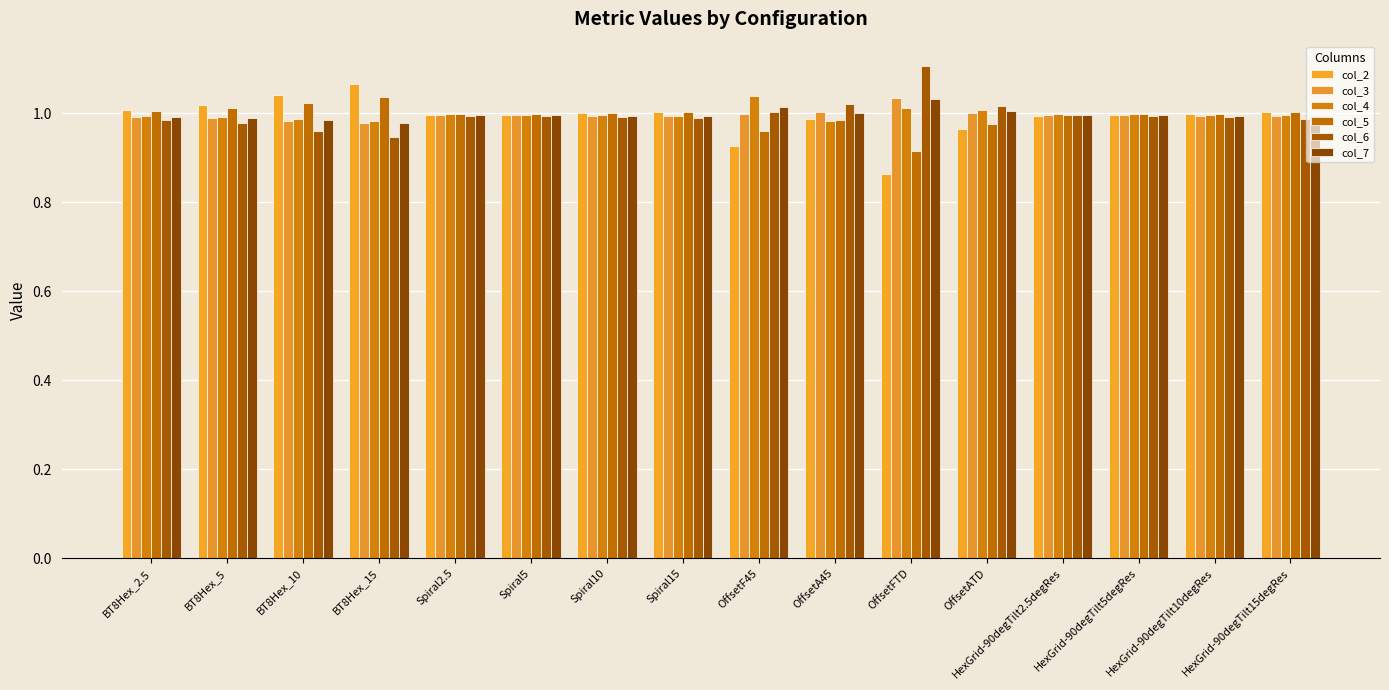

What are all the series names shown in the legend?

col_2, col_3, col_4, col_5, col_6, col_7